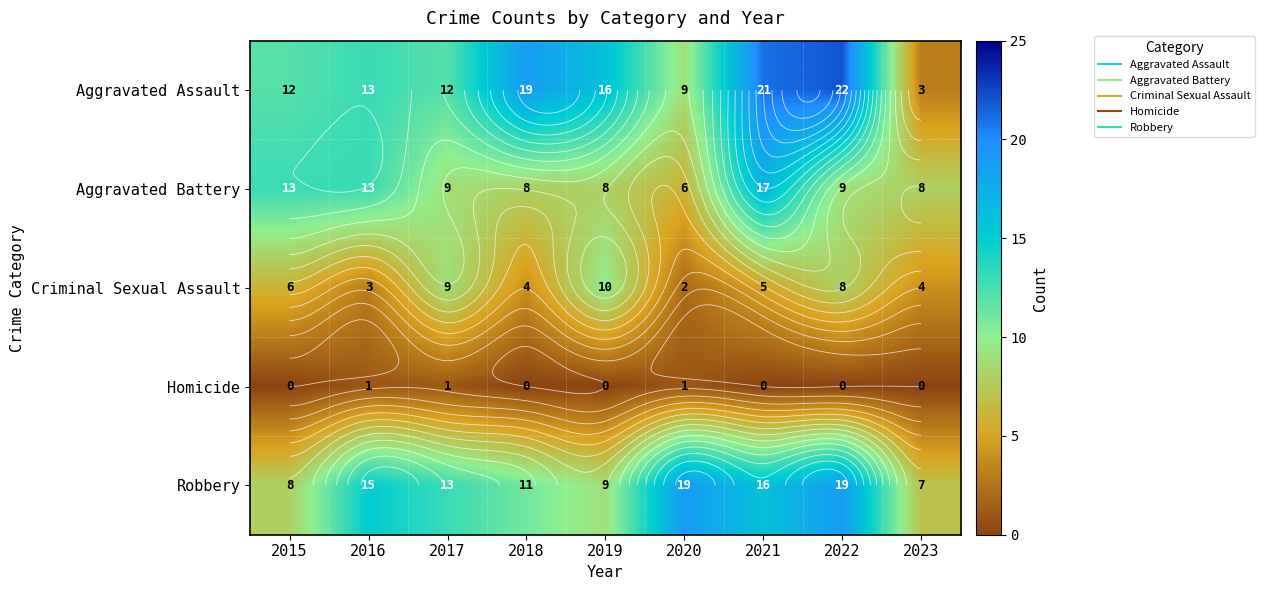

At 2015, list the series in order from smallest to largest.

Homicide, Criminal Sexual Assault, Robbery, Aggravated Assault, Aggravated Battery